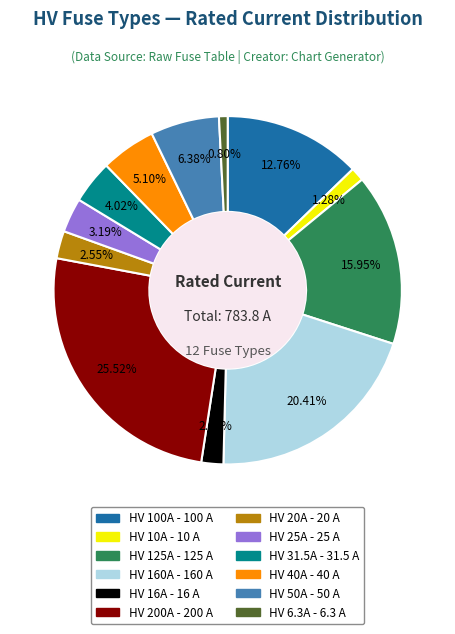

Count the number of slices in the pie.

12